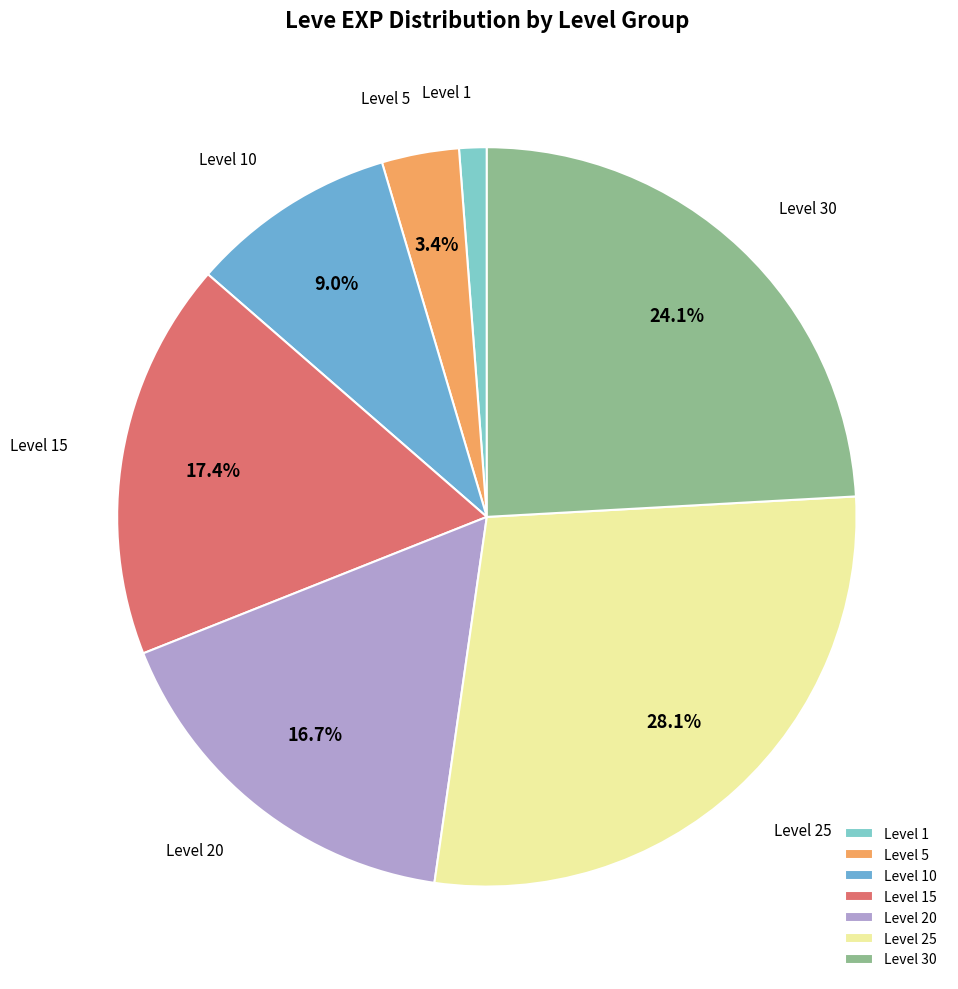

Does Level 15 represent more than half of the total?

No